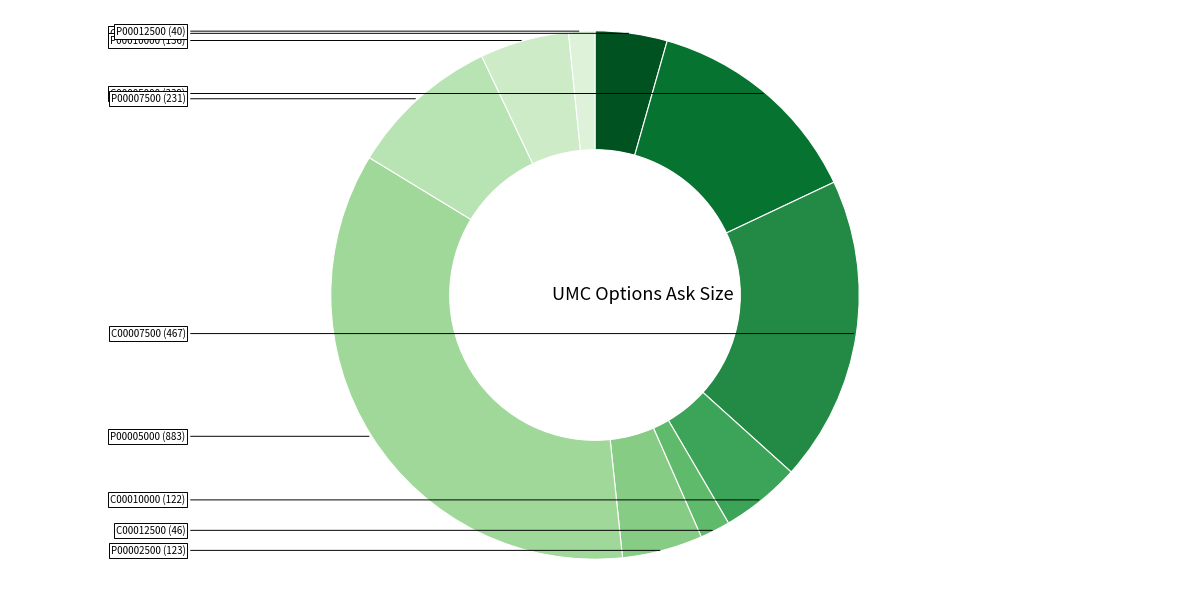

Rank the categories by value from highest to lowest.

UMC221118P00005000, UMC221118C00007500, UMC221118C00005000, UMC221118P00007500, UMC221118P00010000, UMC221118P00002500, UMC221118C00010000, UMC221118C00002500, UMC221118C00012500, UMC221118P00012500